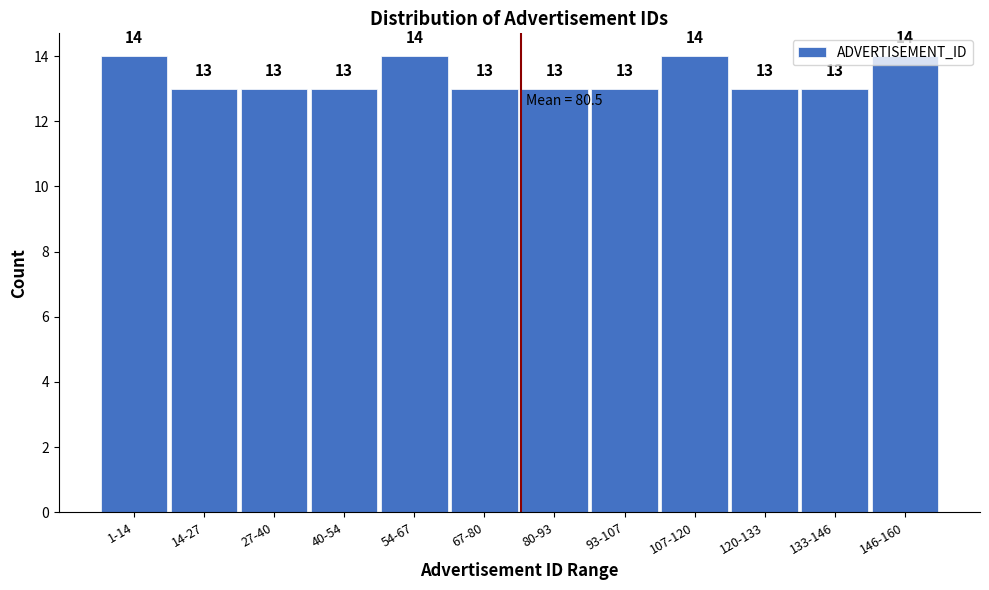

The chart shows a value of 13 at 133-146. True or false?

True